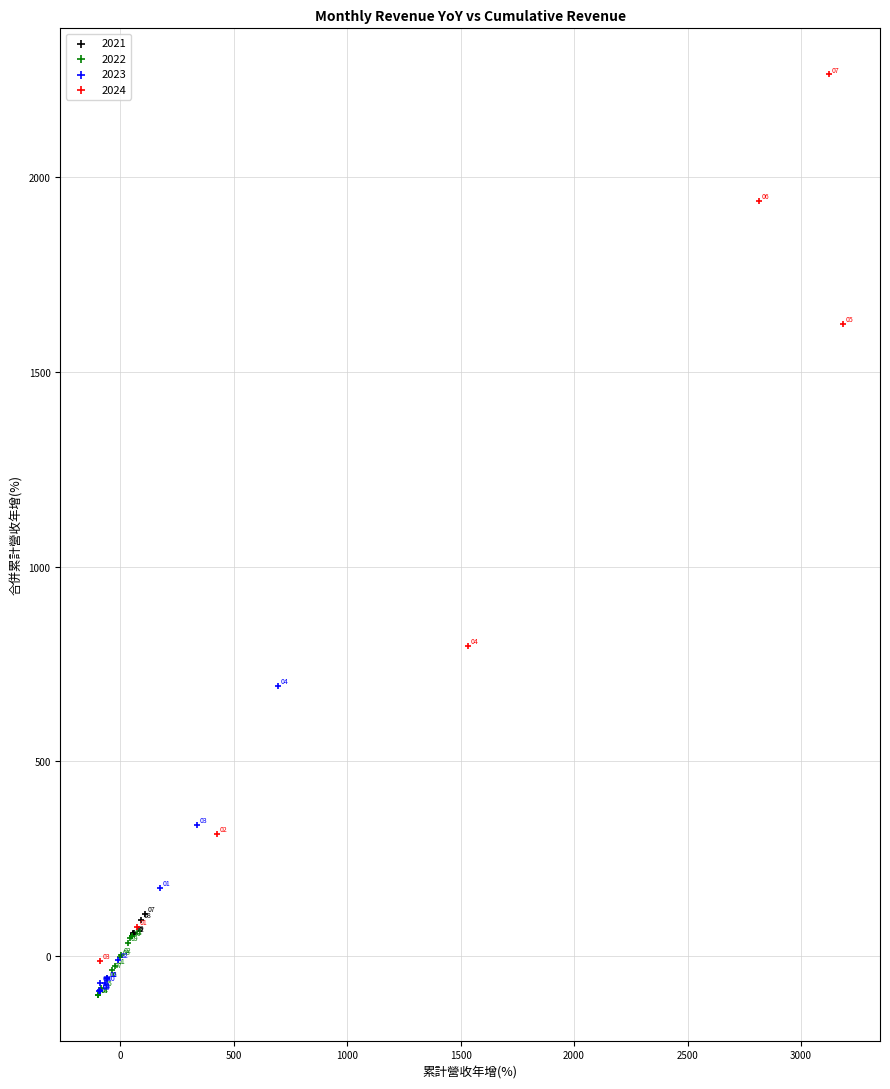

Which series has the largest Y range (max minus min)?

2024